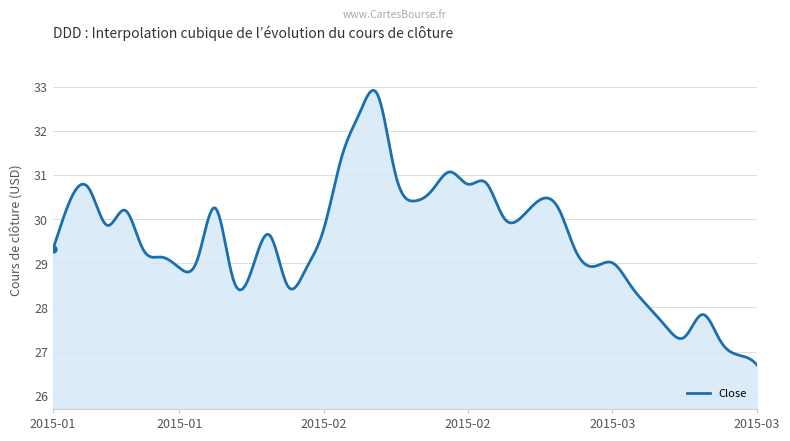

What is the smallest value displayed?

26.7